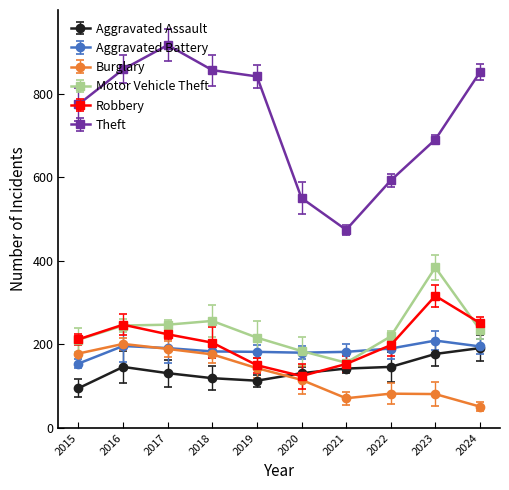

True or false: Robbery and Theft intersect in this chart.

False